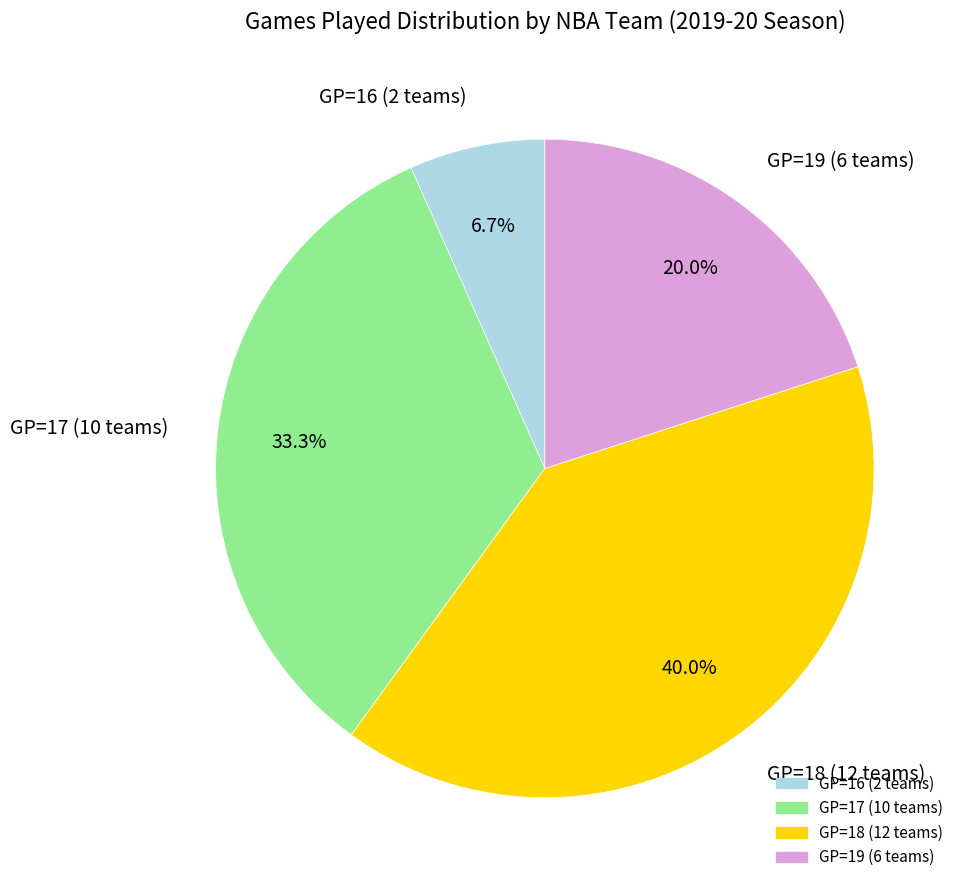

How many segments does this pie chart have?

4